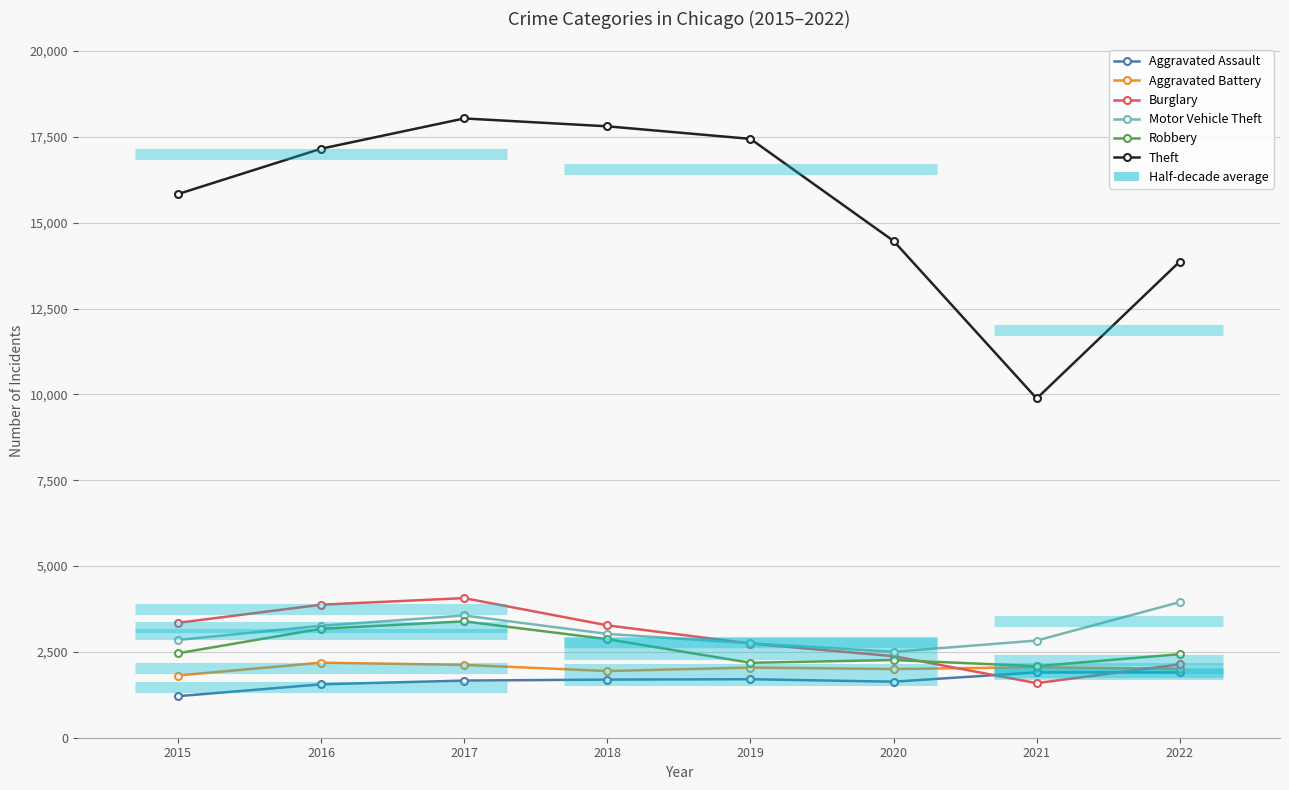

Does the chart have visible grid lines?

Yes